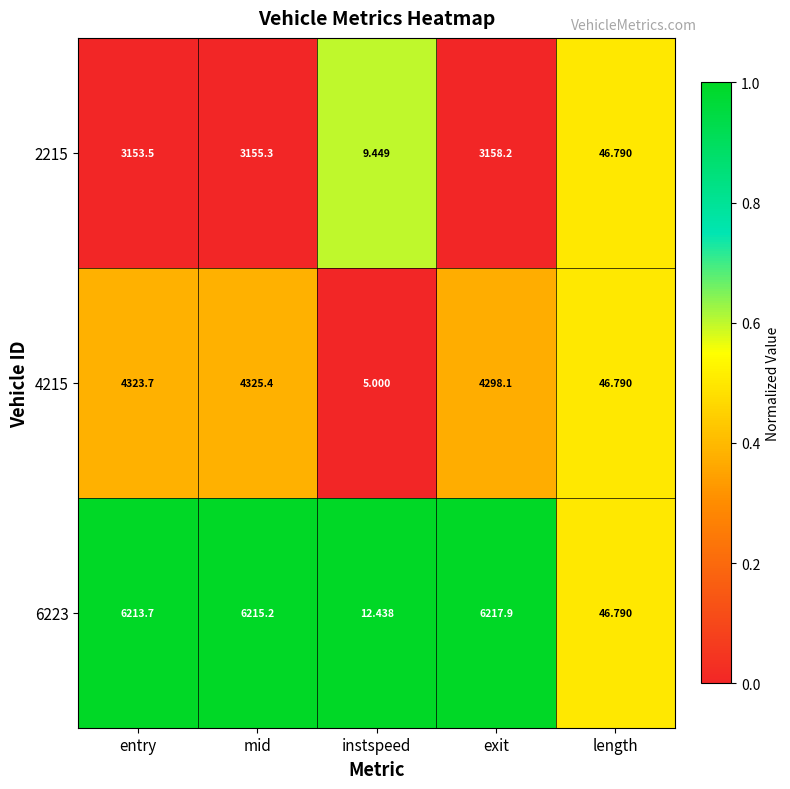

At which category is the sum across all series the highest?

mid